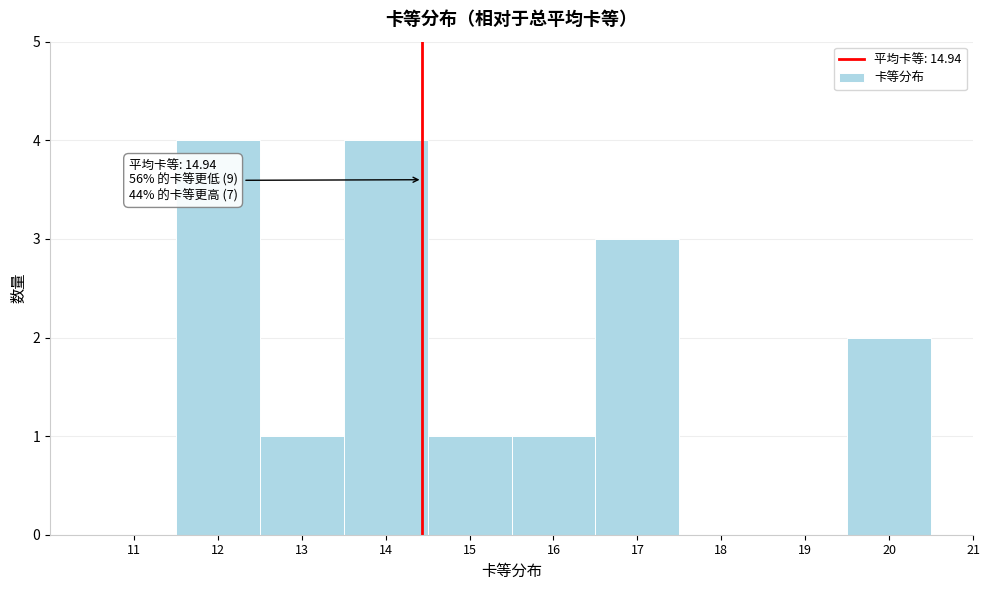

Reading left to right, transcribe all the data shown in this chart.

11=0	12=4	13=1	14=4	15=1	16=1	17=3	18=0	19=0	20=2